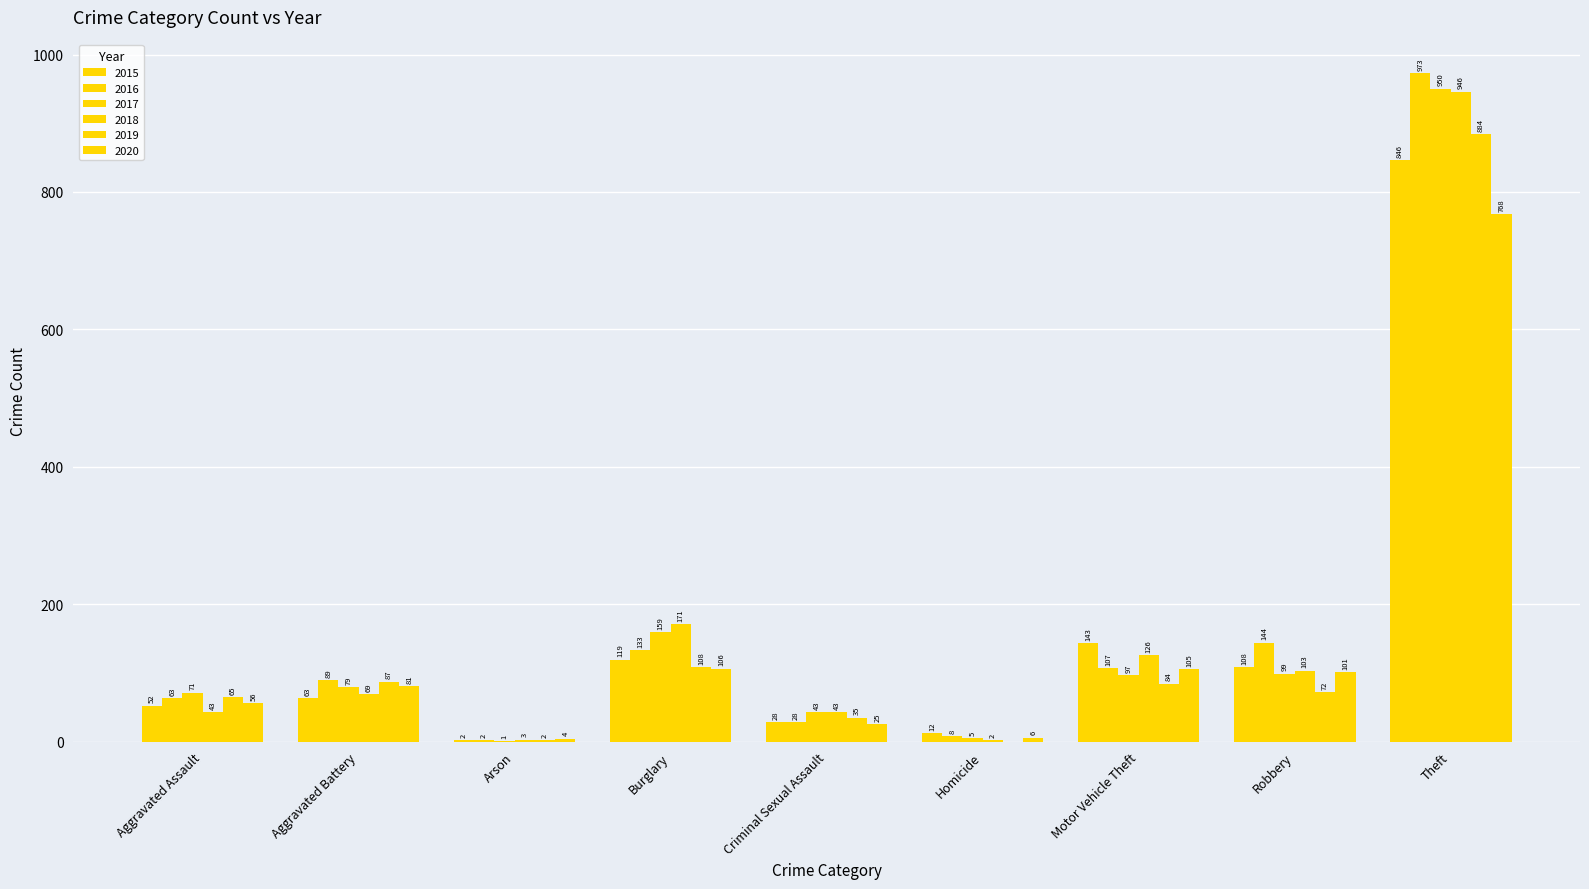

List the series in order of their peak value, lowest first.

2020, 2015, 2019, 2018, 2017, 2016